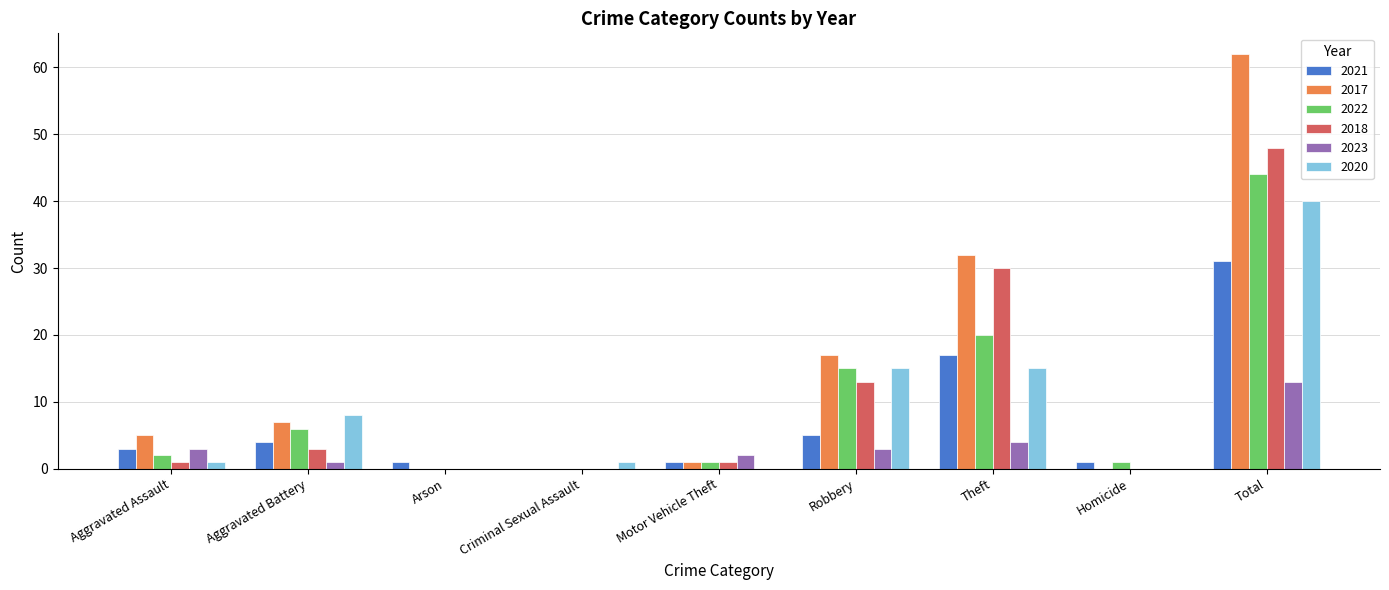

How many positive values does the 2021 series have?

8